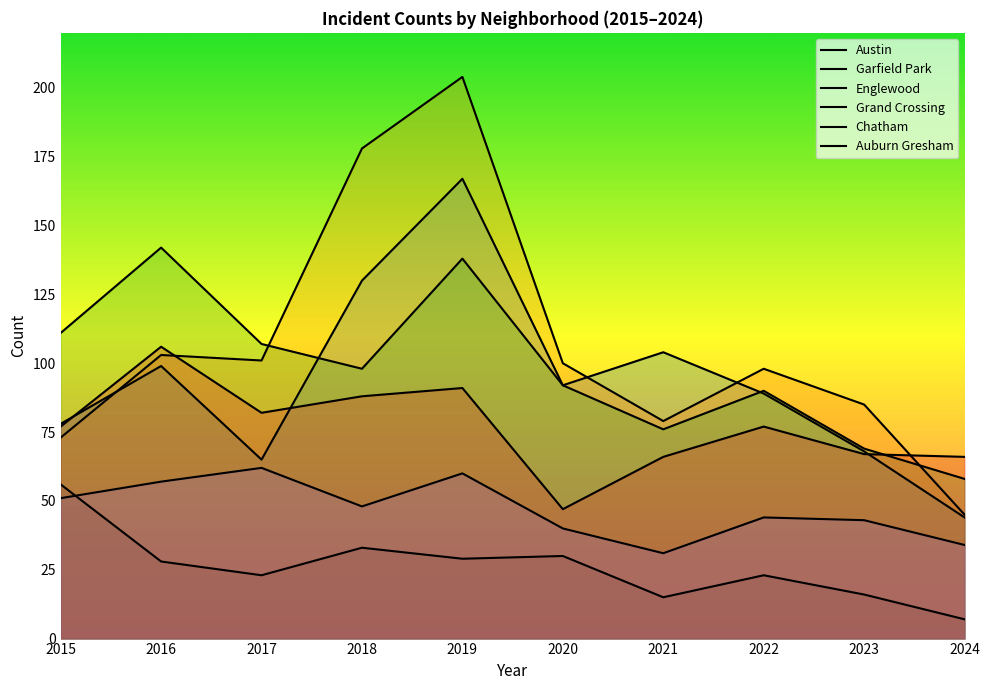

At which label is Grand Crossing closest to 76?

2015